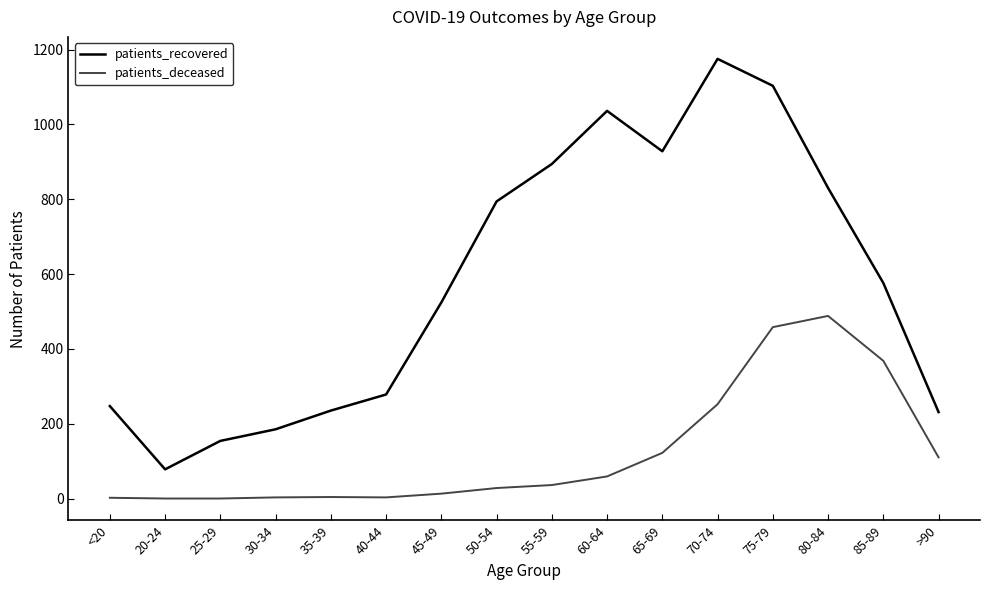

At which category is the sum across all series the highest?

75-79